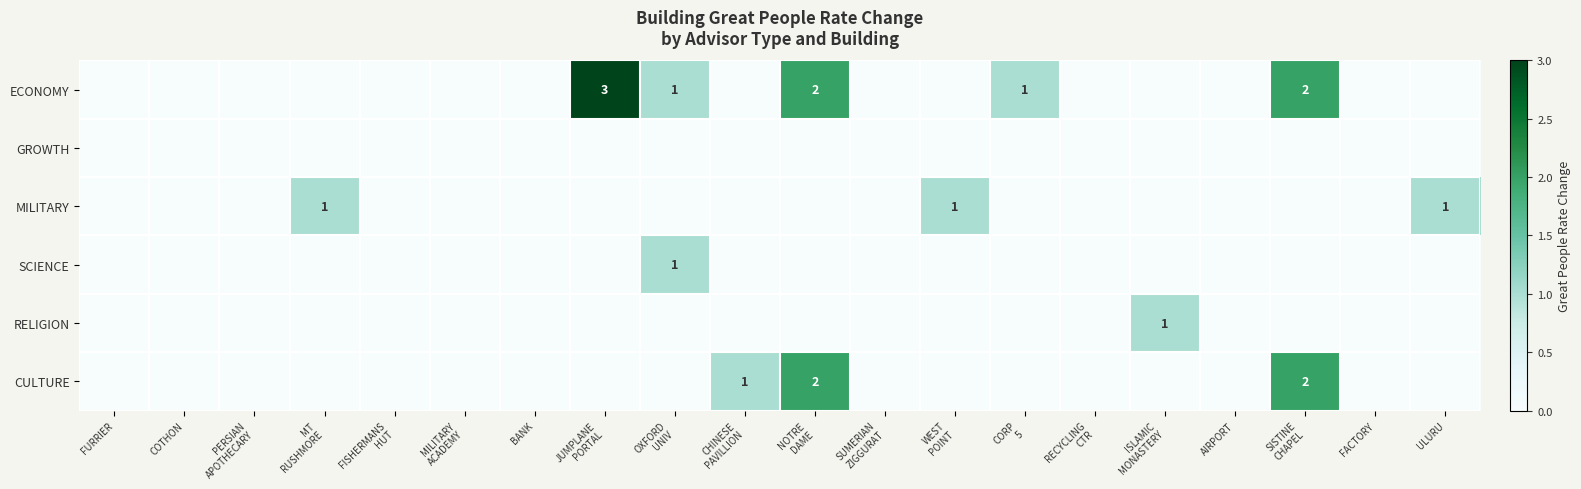

Which series has the widest spread of values?

ECONOMY